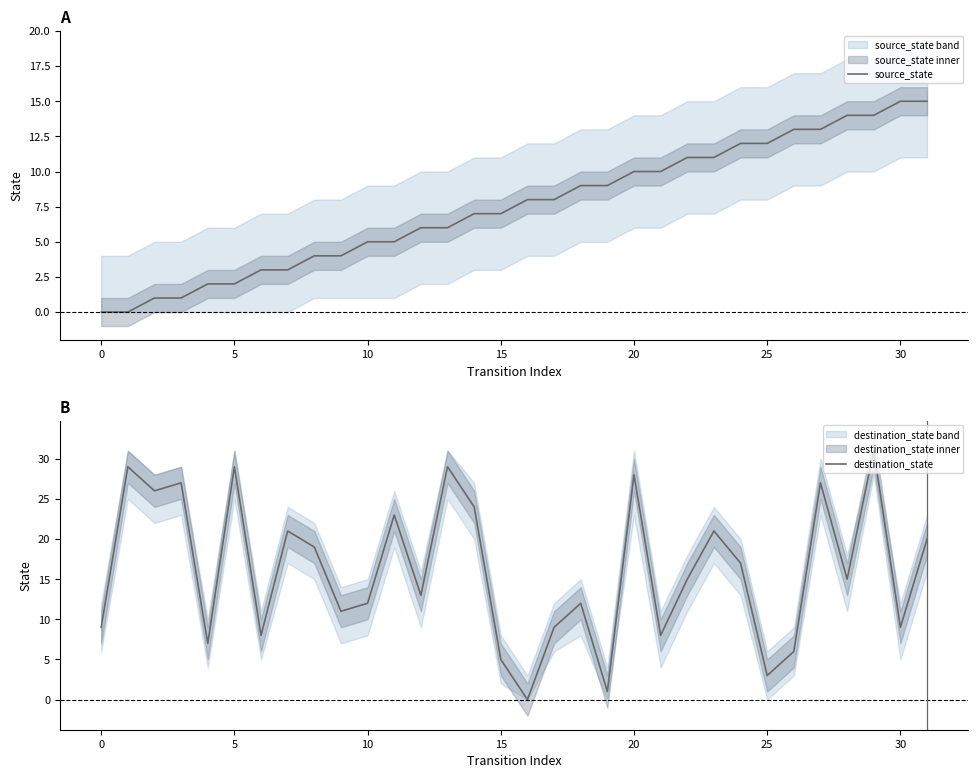

True or false: destination_state has a value of 7 at 31.

False